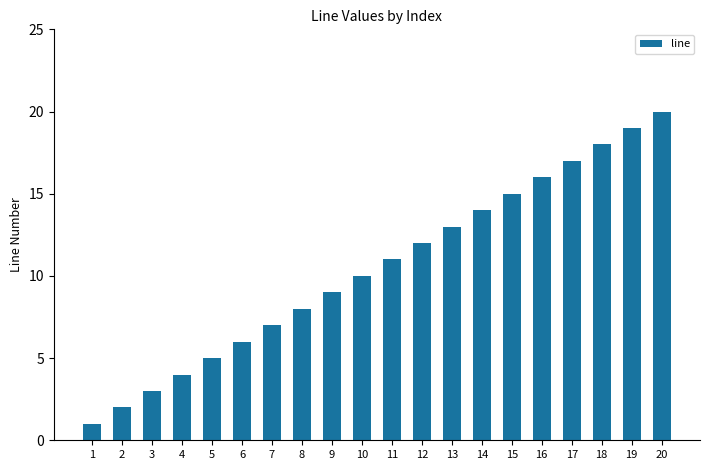

Reading right to left, transcribe all the data shown in this chart.

20	19	18	17	16	15	14	13	12	11	10	9	8	7	6	5	4	3	2	1